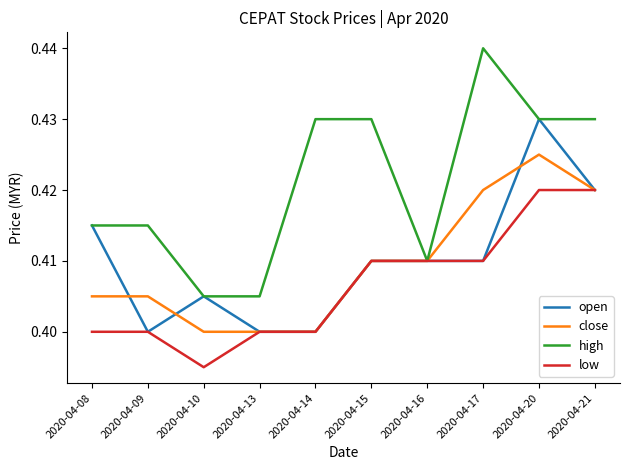

Which series has the widest spread of values?

high